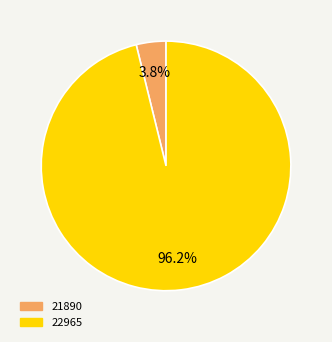

Is it true that 22965 is 87% of the pie?

False